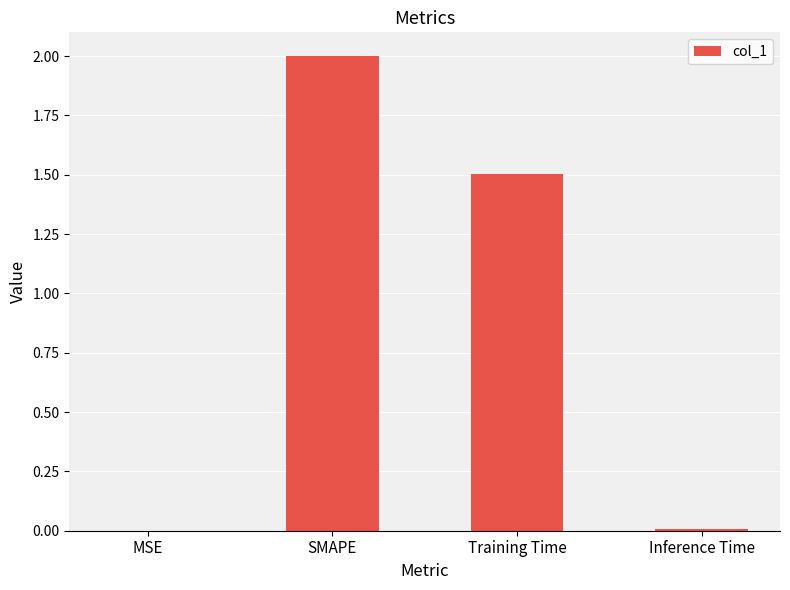

What is the greatest value displayed?

2.0